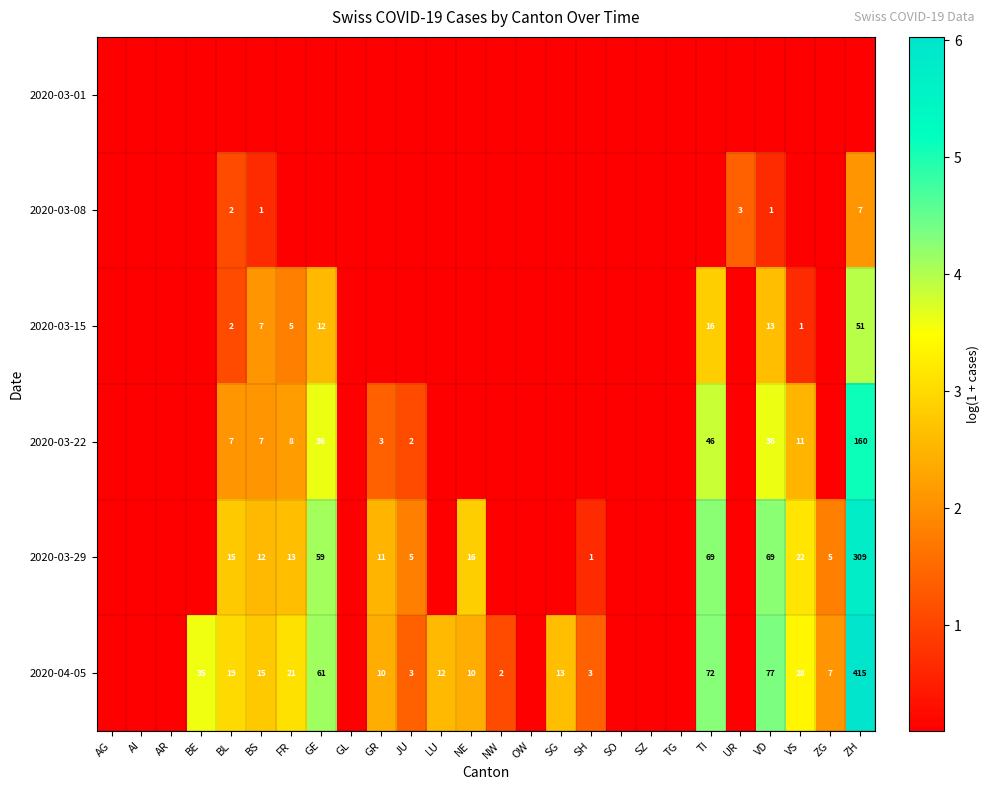

What is the sum of the 2020-03-15 values at SH and BE?

0.2